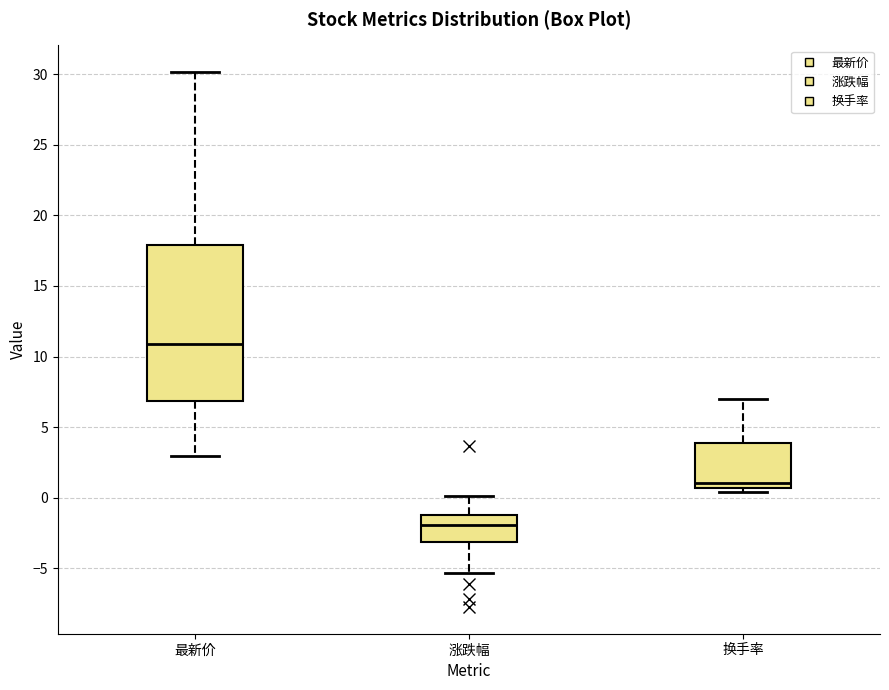

Where does the lower whisker of the box for 最新价 end on the y-axis? The values are not printed on the chart, so give them approximately, as read against the axis.

3.0